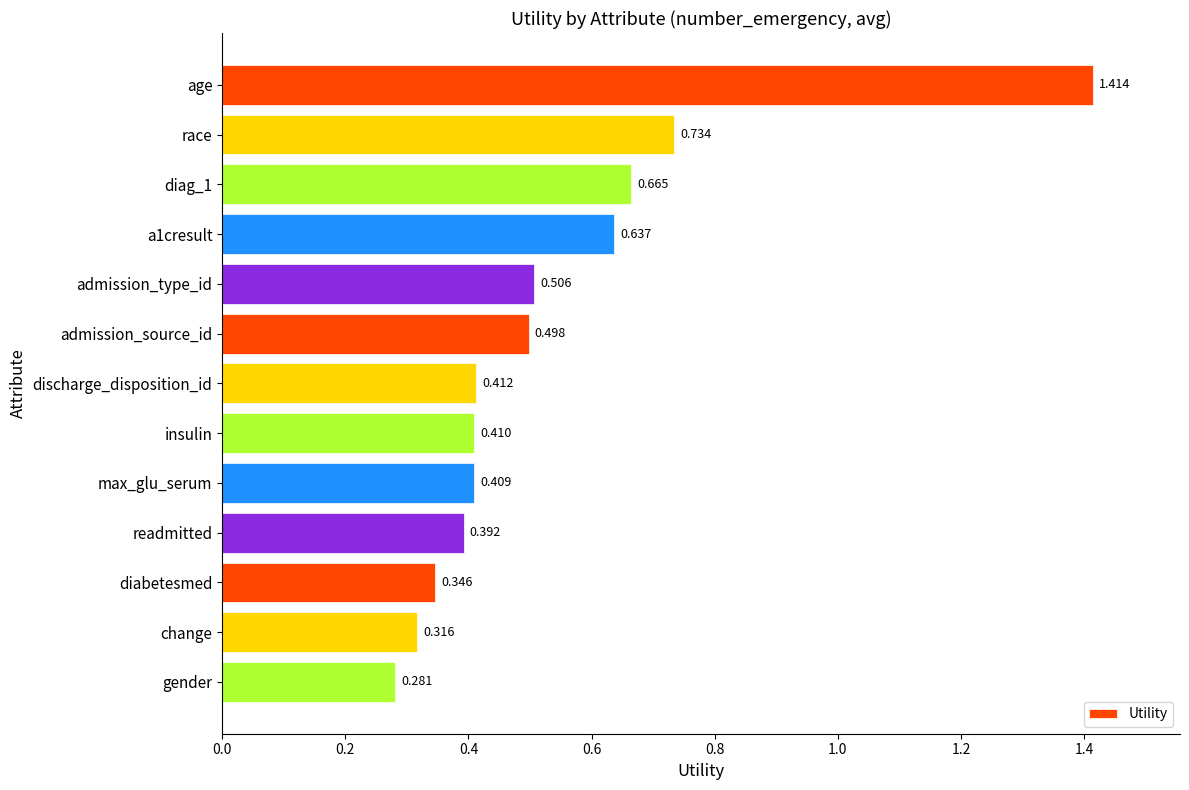

How many values are between 0 and 1?

12